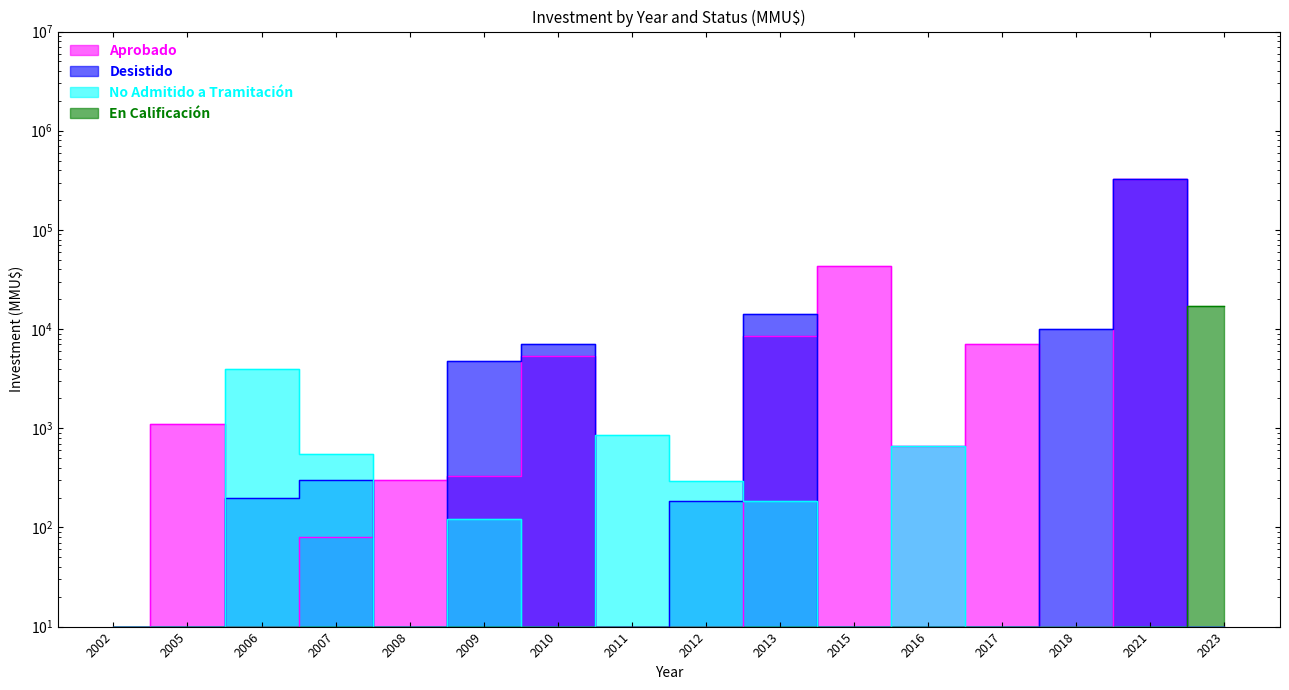

What is the spread (max minus min) of values at 2007?

534